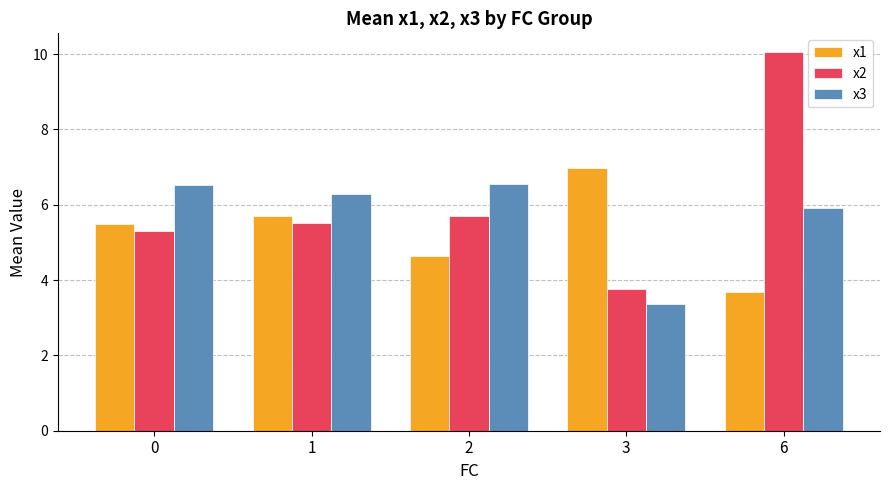

Reading left to right, list all the values displayed in this chart.

x1: 5.5	5.7	4.6	7.0	3.7
x2: 5.3	5.5	5.7	3.8	10.0
x3: 6.5	6.3	6.5	3.4	5.9